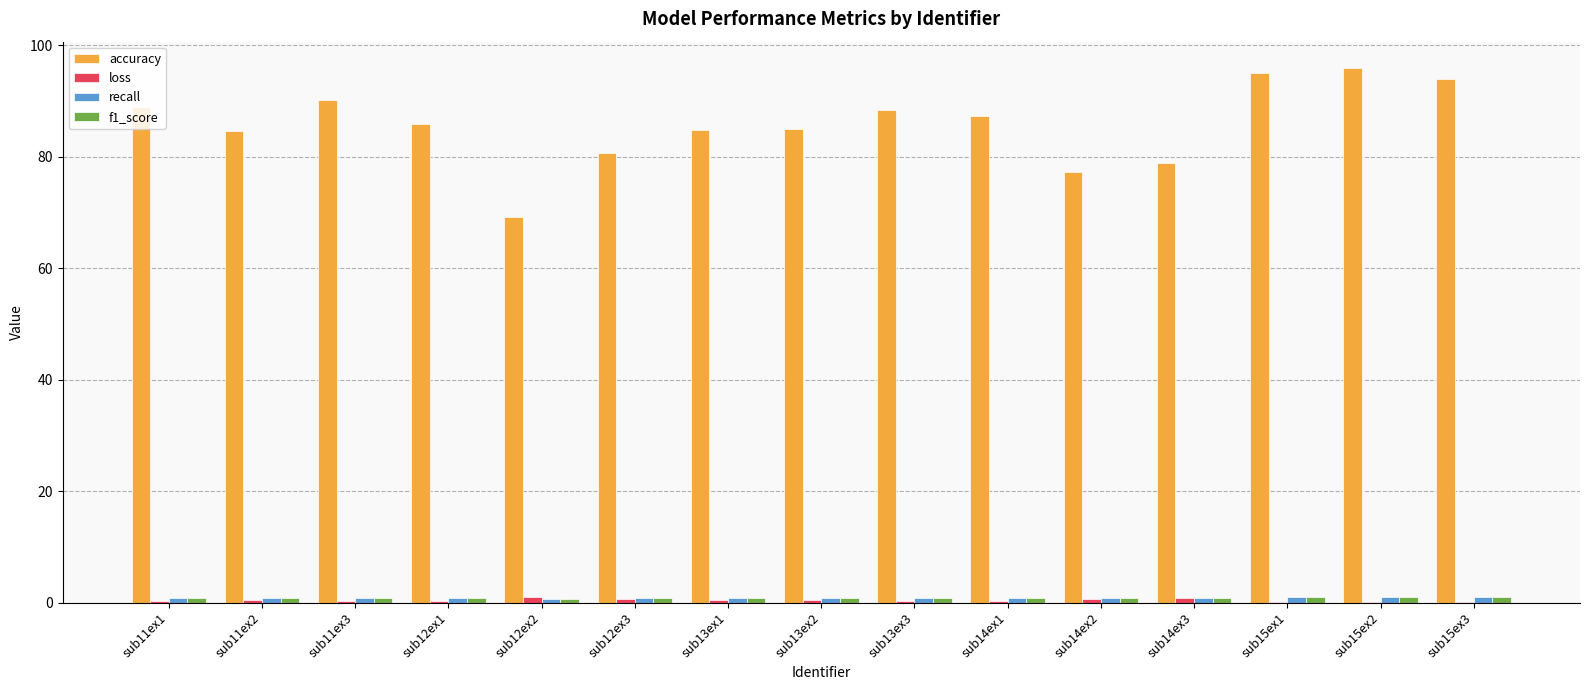

Count the number of categories in the chart.

15